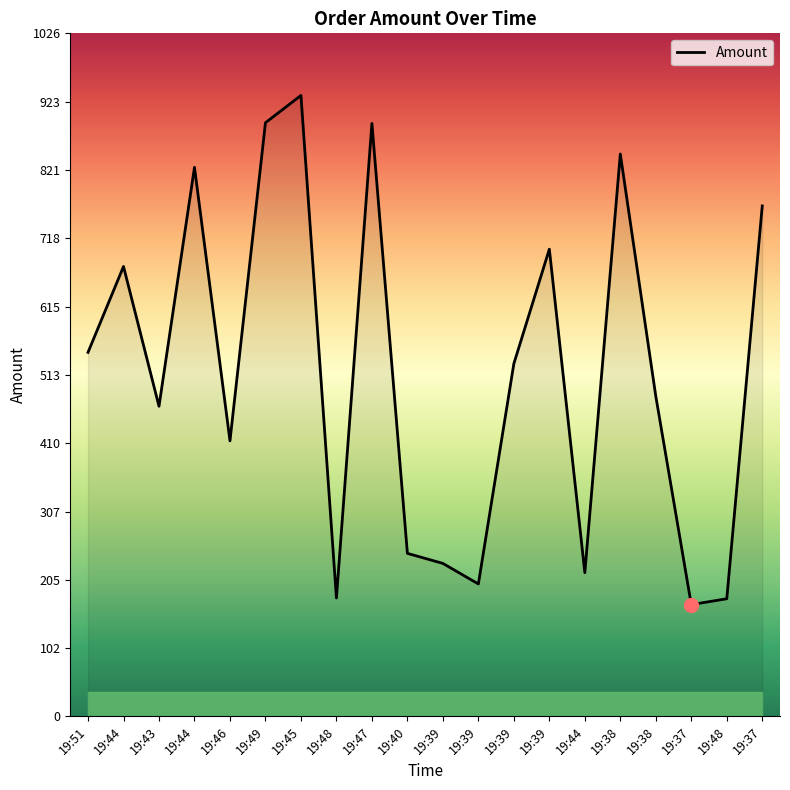

List the labels in order of value, largest first.

19:45, 19:49, 19:47, 19:38, 19:44, 19:37, 19:39, 19:44, 19:51, 19:39, 19:38, 19:43, 19:46, 19:40, 19:39, 19:44, 19:39, 19:48, 19:48, 19:37